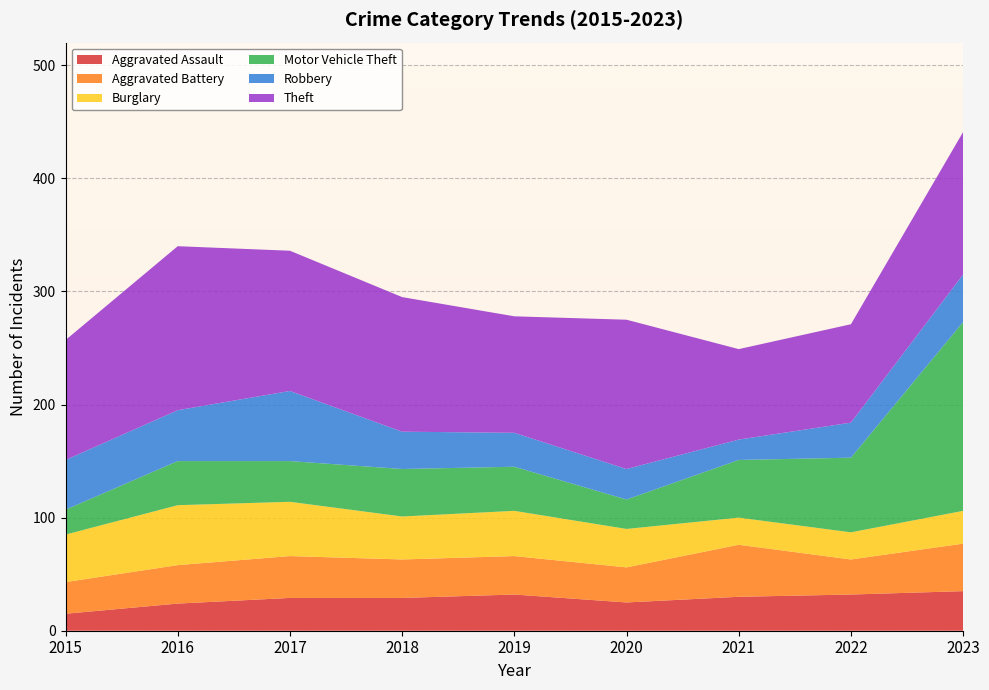

Reading left to right, list all the values displayed in this chart.

Aggravated Assault: 15	24	29	29	32	25	30	32	35
Aggravated Battery: 28	34	37	34	34	31	46	31	42
Burglary: 42	53	48	38	40	34	24	24	29
Motor Vehicle Theft: 22	39	36	42	39	26	51	66	167
Robbery: 44	45	62	33	30	27	18	31	42
Theft: 106	145	124	119	103	132	80	87	126